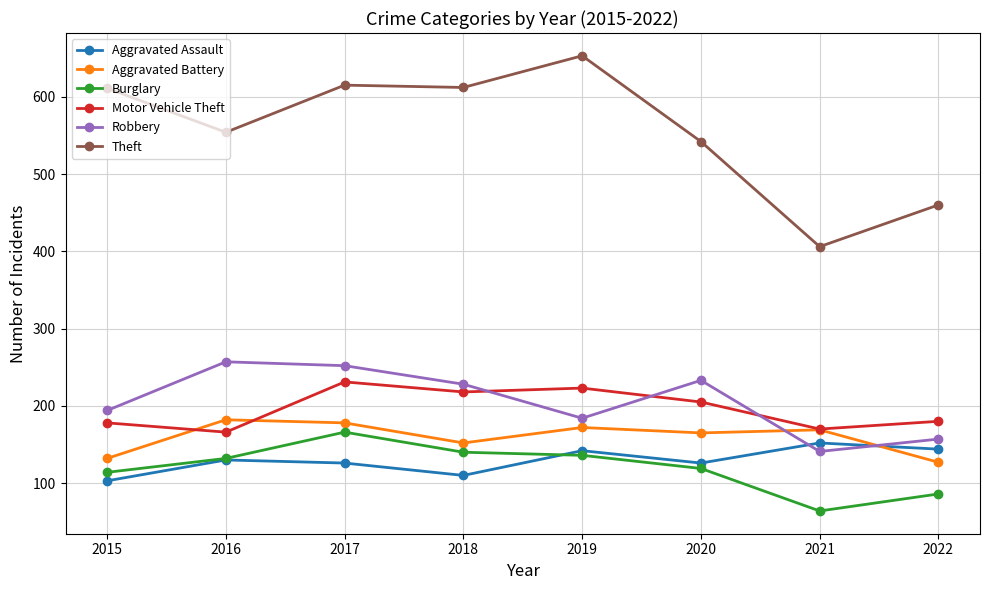

The Robbery series shows 377 at 2016. True or false?

False